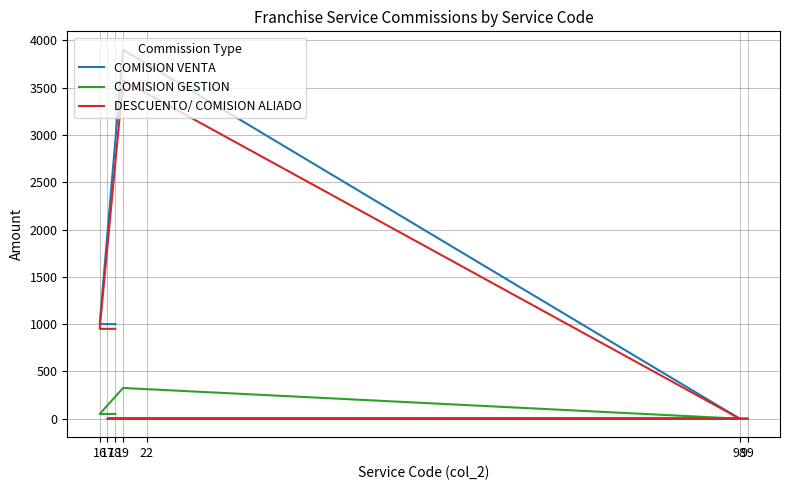

At how many categories does at least one series exceed 3470?

1